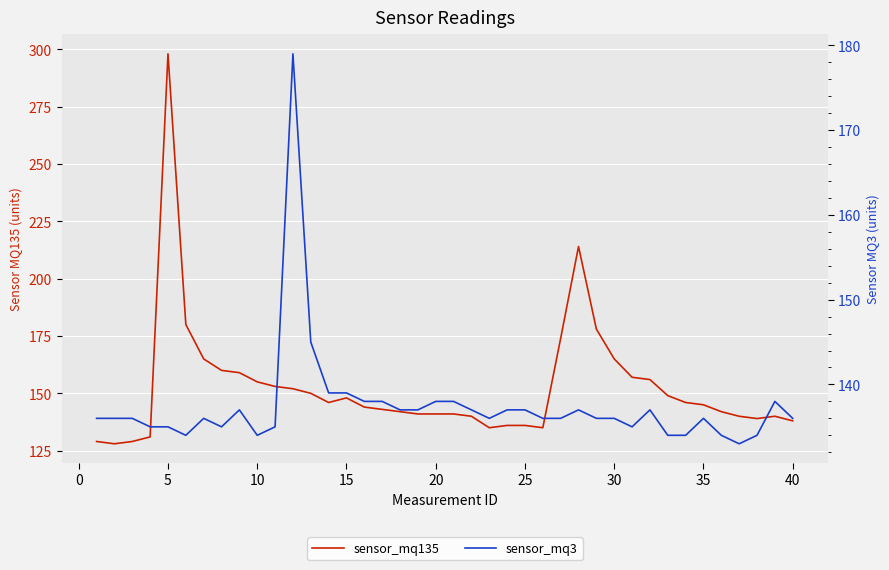

What is the lowest value of the sensor_mq3 series?

133